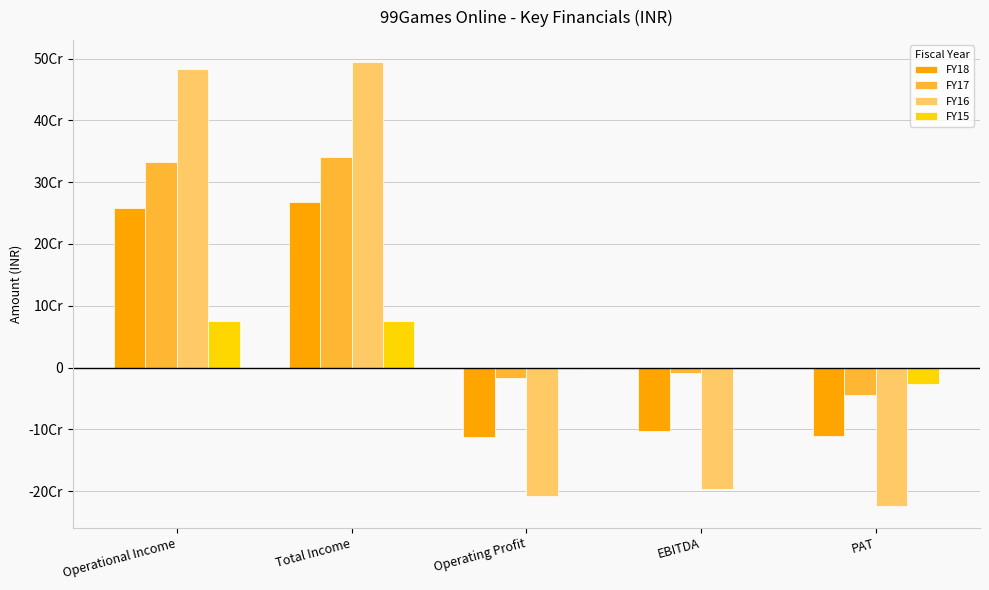

What are all the series names shown in the legend?

FY18, FY17, FY16, FY15